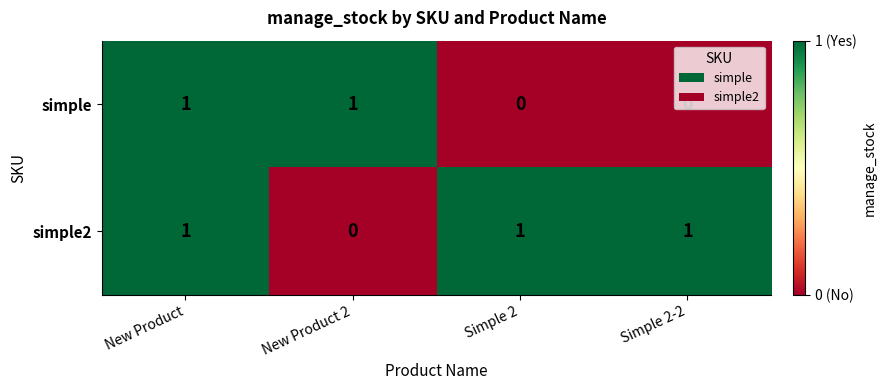

At Simple 2-2, list the series in order from largest to smallest.

simple2, simple